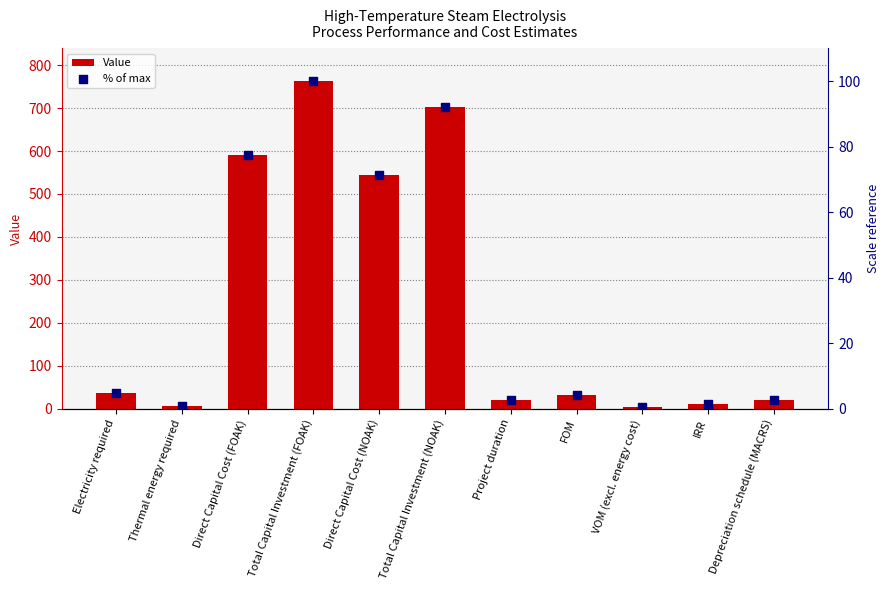

Which series contains the lowest Y value?

% of max